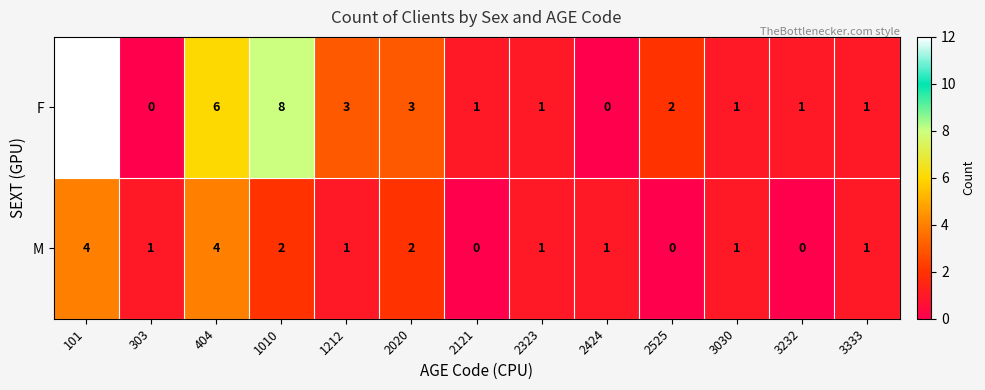

Rank the series at 2525 from highest to lowest value.

F, M